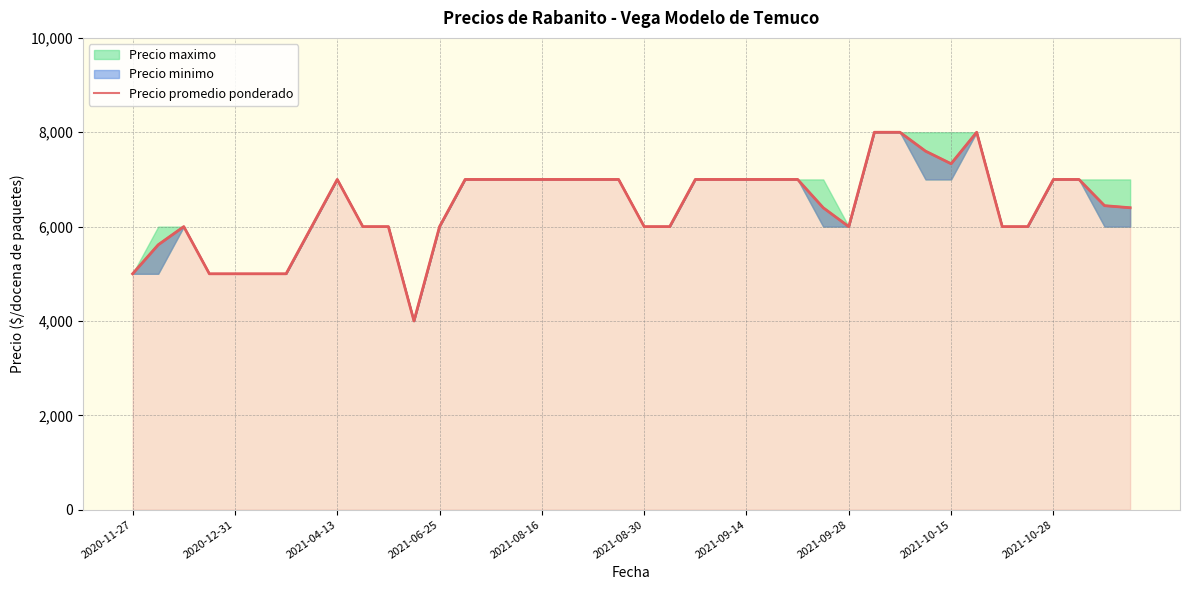

At which category does the data reach its first local valley?

11